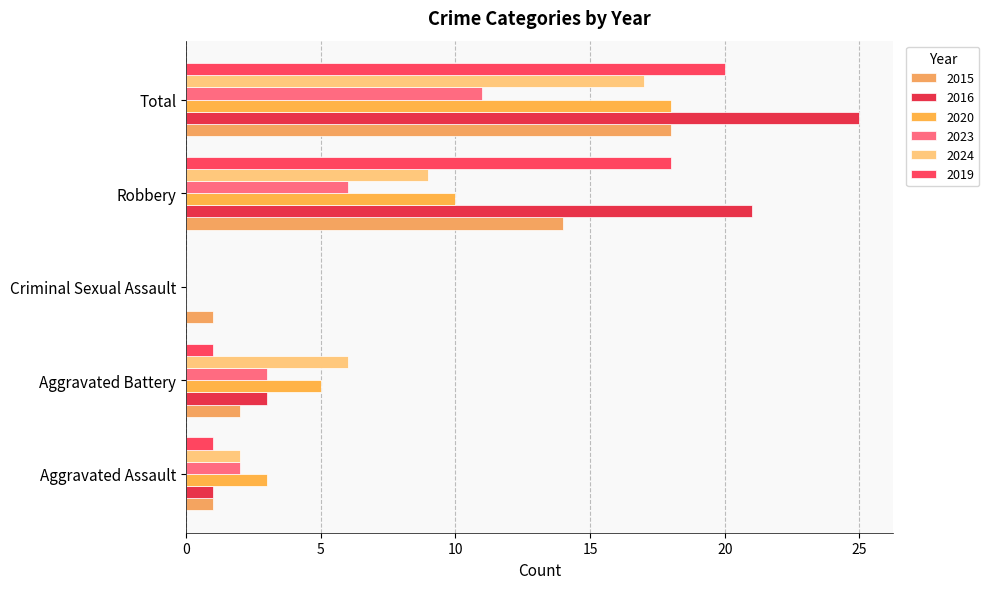

Is the value of 2016 at Aggravated Battery greater than the value of 2023 at Robbery?

No